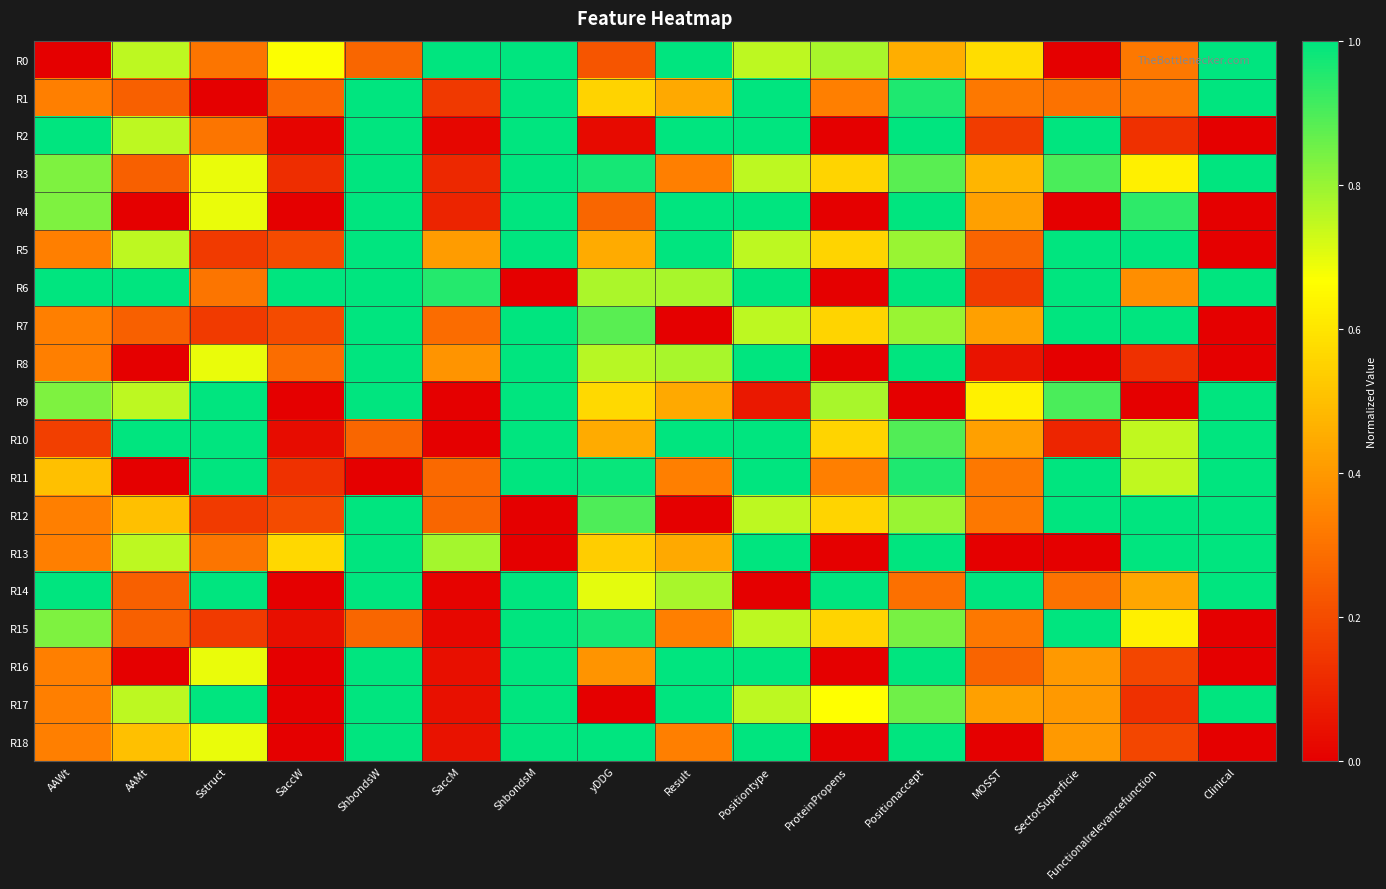

Count the number of categories in the chart.

16